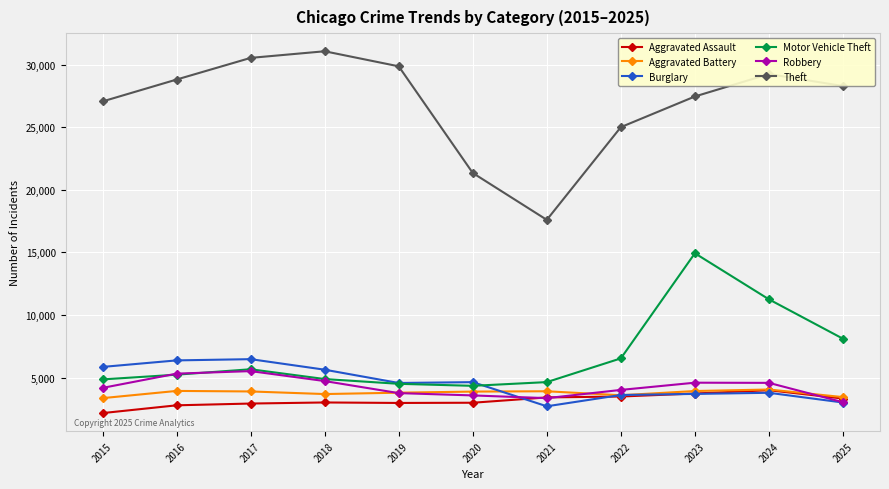

What is the difference between the highest and lowest values at 2016?

26028